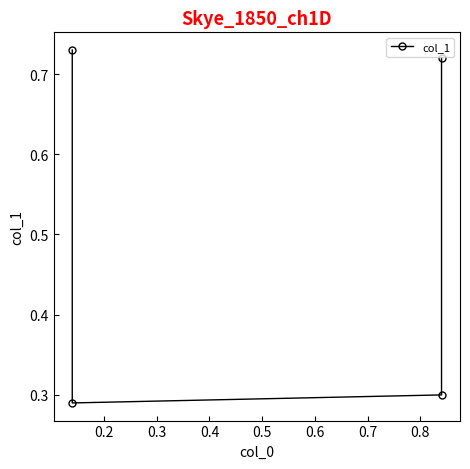

What is the smallest value displayed?

0.3